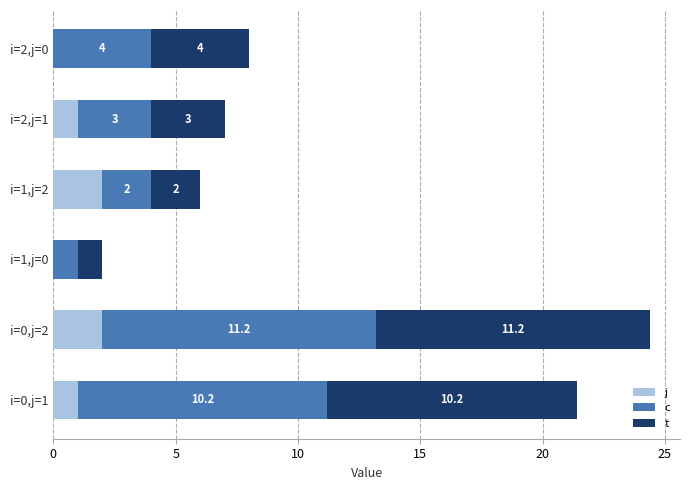

What is the total value across all series at i=2,j=0?

8.0